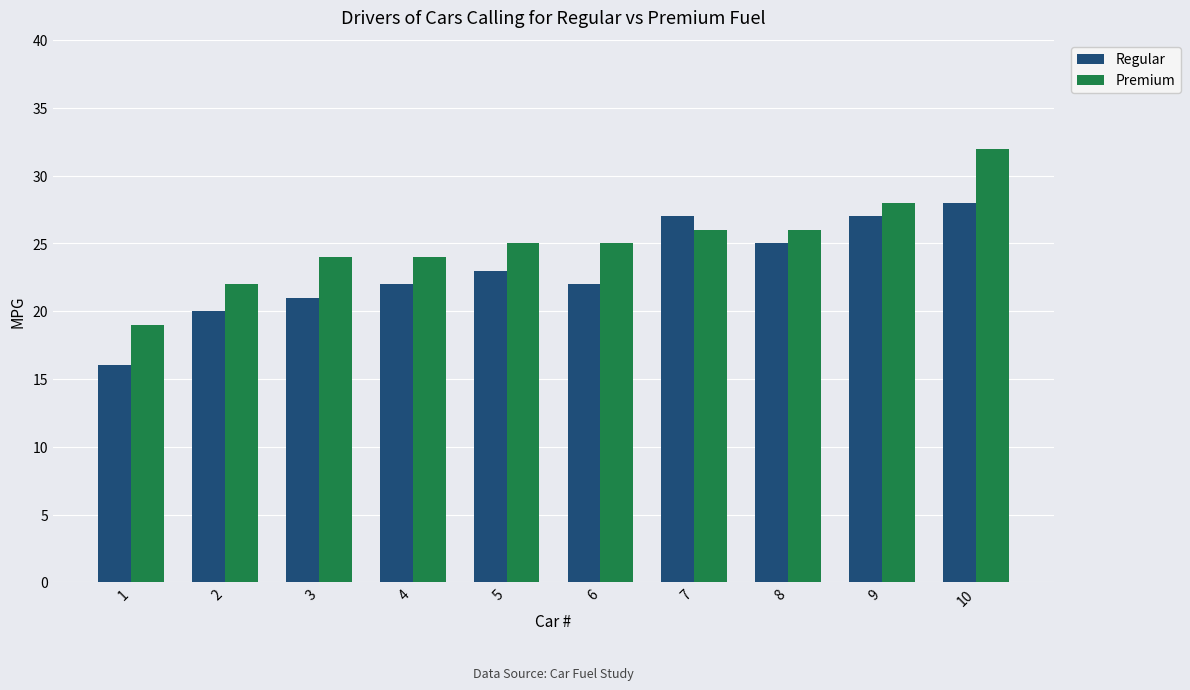

List the series in order of their overall mean, lowest first.

Regular, Premium